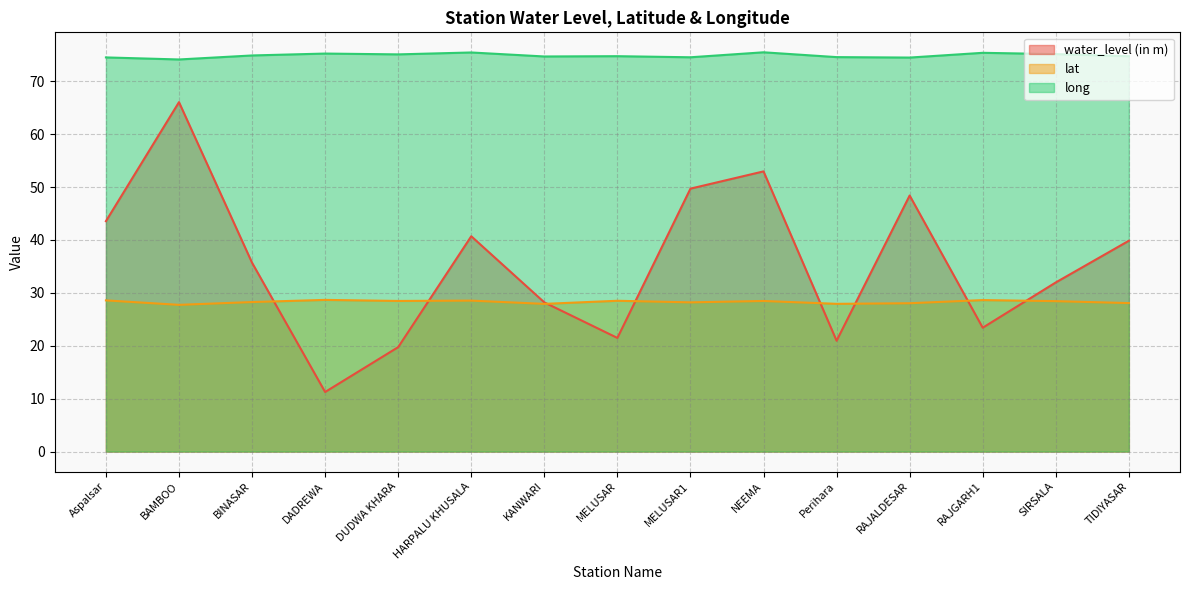

Which series has the widest spread of values?

water_level (in m)